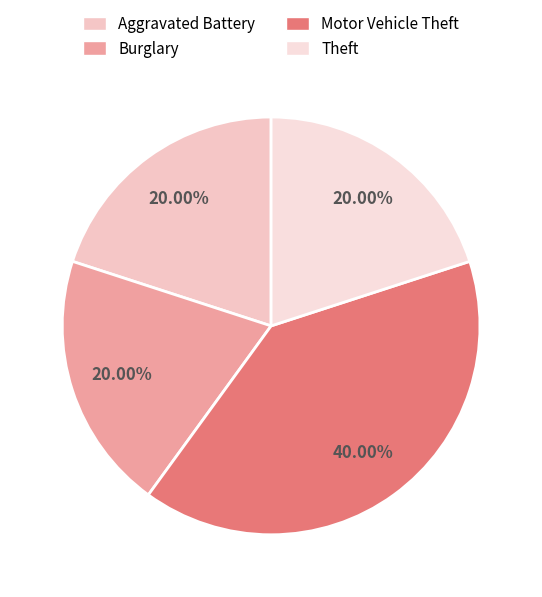

Is there a majority slice in this chart?

No